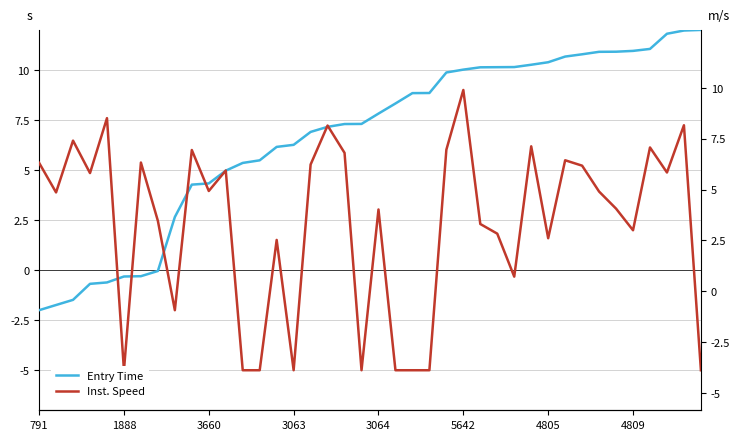

How many lines are shown in the chart?

2